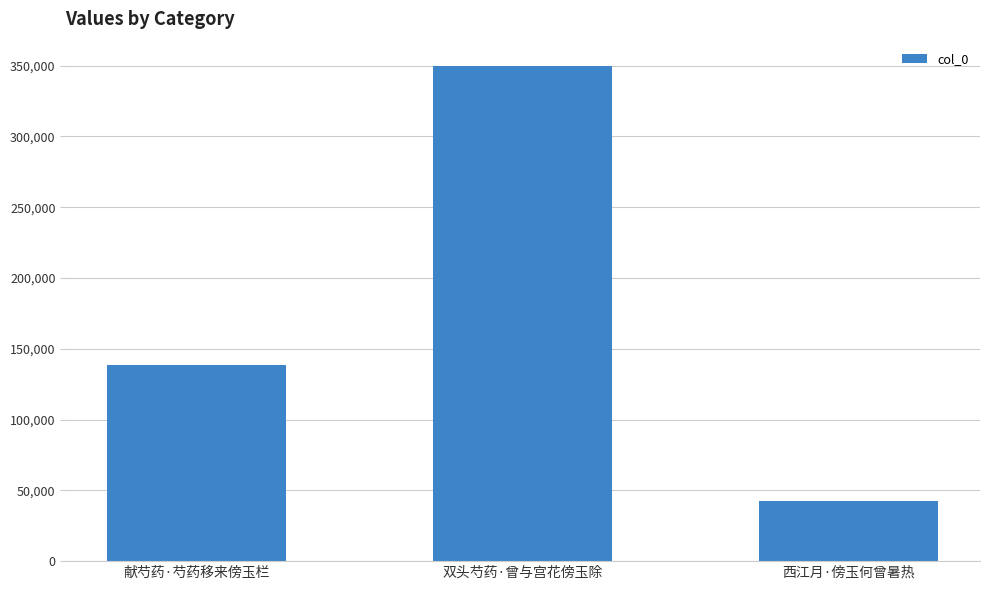

How many categories are shown in the chart?

3